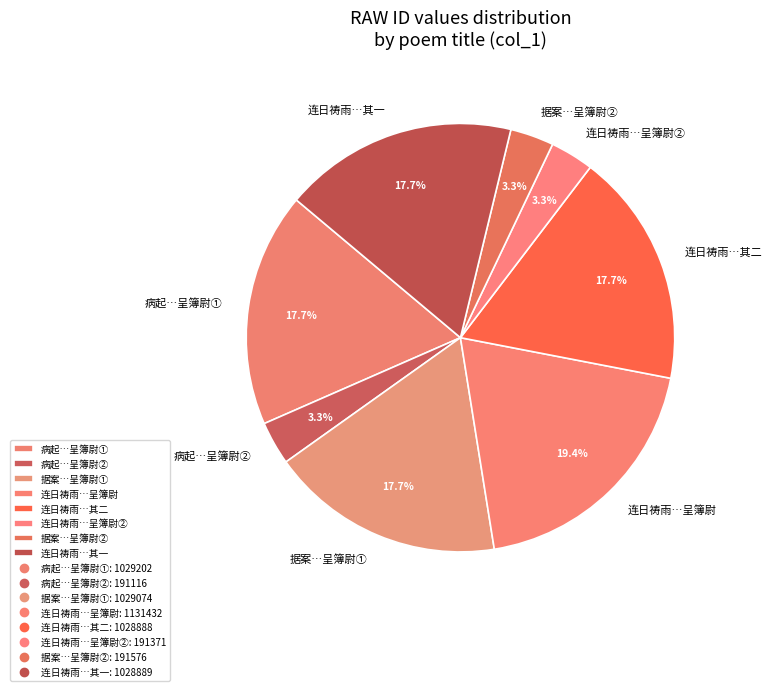

What percentage do 连日祷雨…其一 and 病起…呈簿尉① together represent?

35.4%